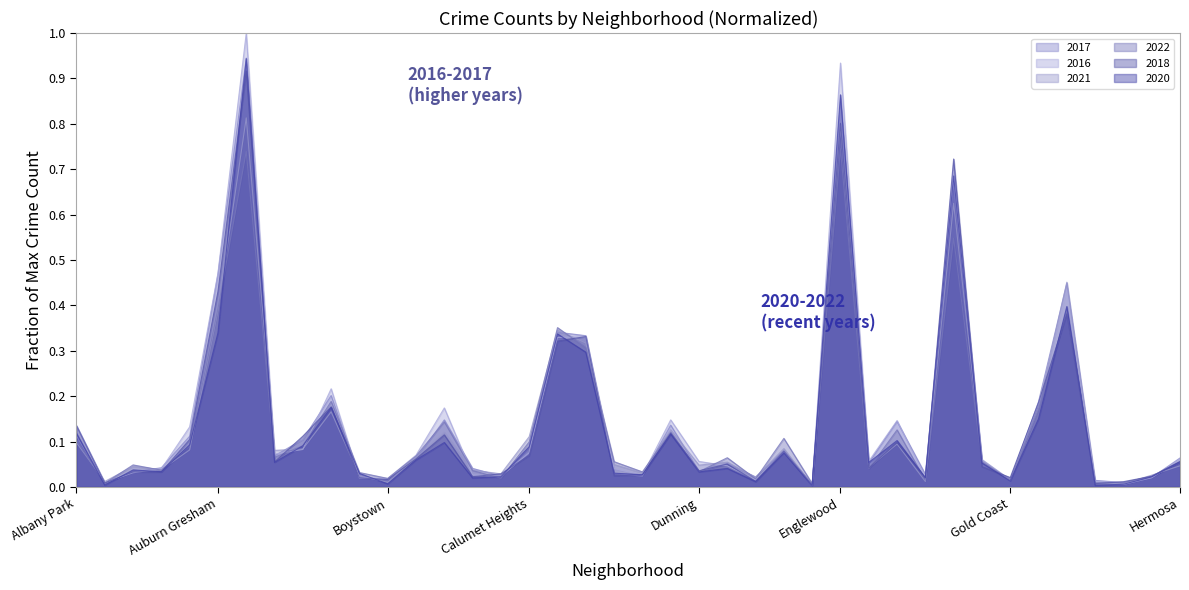

Reading left to right, list all the values displayed in this chart.

2017: 0.1	0.0	0.0	0.0	0.1	0.5	0.9	0.1	0.1	0.2	0.0	0.0	0.1	0.1	0.0	0.0	0.1	0.3	0.3	0.0	0.0	0.1	0.0	0.1	0.0	0.1	0.0	0.8	0.1	0.1	0.0	0.7	0.1	0.0	0.2	0.4	0.0	0.0	0.0	0.1
2016: 0.1	0.0	0.0	0.0	0.1	0.5	1.0	0.1	0.1	0.2	0.0	0.0	0.1	0.2	0.0	0.0	0.1	0.3	0.3	0.0	0.0	0.1	0.1	0.0	0.0	0.1	0.0	0.9	0.1	0.1	0.0	0.7	0.1	0.0	0.2	0.4	0.0	0.0	0.0	0.1
2021: 0.1	0.0	0.0	0.0	0.1	0.4	0.8	0.1	0.1	0.2	0.0	0.0	0.1	0.1	0.0	0.0	0.1	0.3	0.3	0.0	0.0	0.1	0.0	0.1	0.0	0.1	0.0	0.8	0.0	0.1	0.0	0.6	0.1	0.0	0.2	0.5	0.0	0.0	0.0	0.0
2022: 0.1	0.0	0.0	0.0	0.1	0.4	0.7	0.1	0.1	0.2	0.0	0.0	0.1	0.1	0.0	0.0	0.1	0.4	0.3	0.1	0.0	0.1	0.0	0.1	0.0	0.1	0.0	0.7	0.0	0.1	0.0	0.5	0.1	0.0	0.2	0.4	0.0	0.0	0.0	0.1
2018: 0.1	0.0	0.0	0.0	0.1	0.4	0.9	0.1	0.1	0.2	0.0	0.0	0.1	0.1	0.0	0.0	0.1	0.3	0.3	0.0	0.0	0.1	0.0	0.1	0.0	0.1	0.0	0.8	0.0	0.1	0.0	0.7	0.0	0.0	0.2	0.4	0.0	0.0	0.0	0.1
2020: 0.1	0.0	0.0	0.0	0.1	0.3	0.9	0.1	0.1	0.2	0.0	0.0	0.1	0.1	0.0	0.0	0.1	0.3	0.3	0.0	0.0	0.1	0.0	0.0	0.0	0.1	0.0	0.9	0.1	0.1	0.0	0.7	0.1	0.0	0.2	0.4	0.0	0.0	0.0	0.1